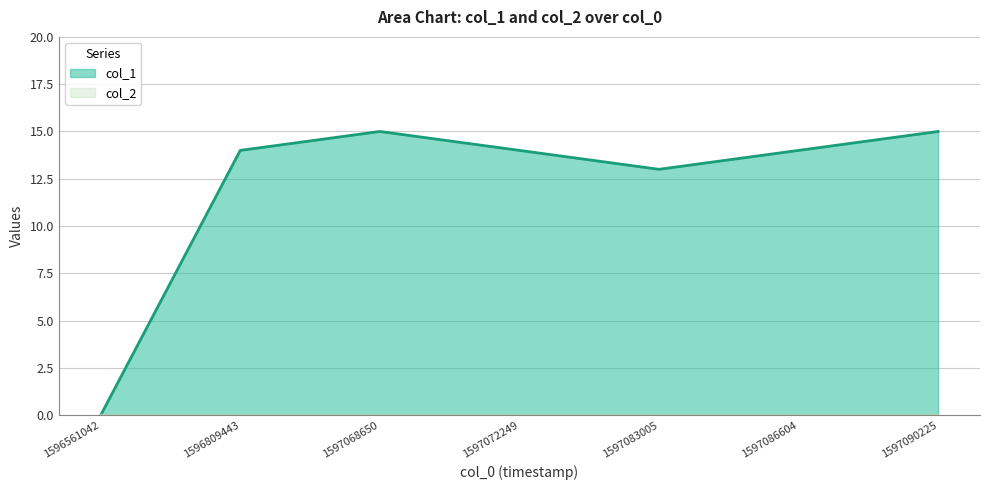

Reading left to right, list all the values displayed in this chart.

1596561042=0	1596809443=14	1597068650=15	1597072249=14	1597083005=13	1597086604=14	1597090225=15